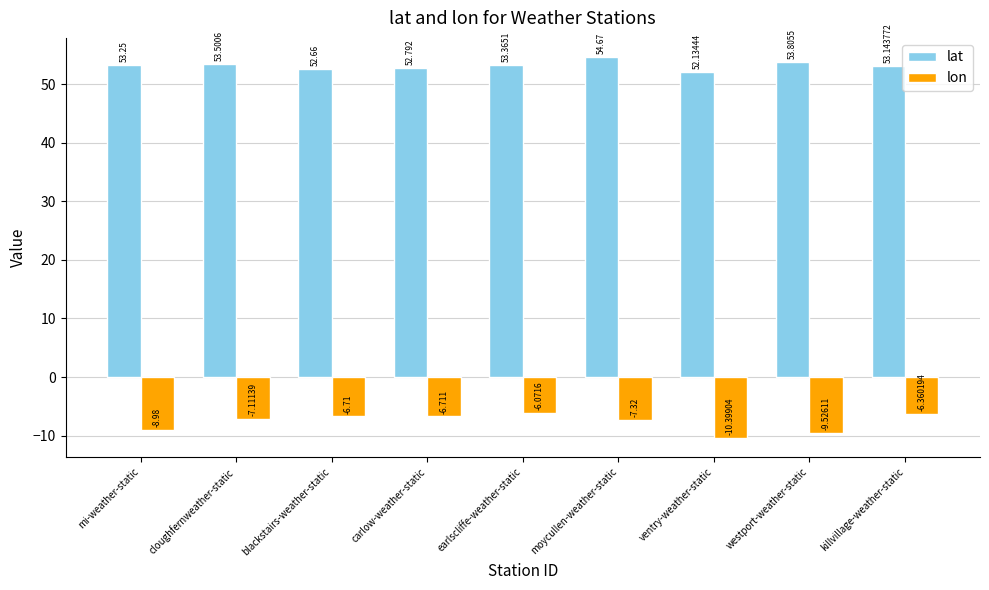

Which series changed the most between blackstairs-weather-static and earlscliffe-weather-static?

lat